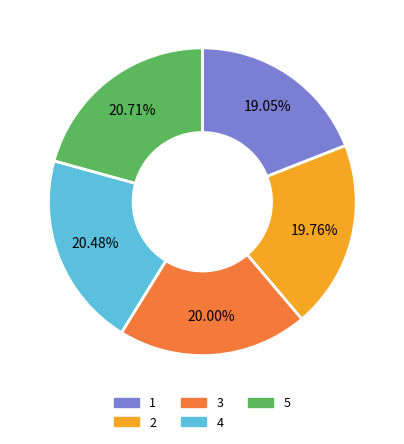

The 1 slice represents 19% of the pie. True or false?

True